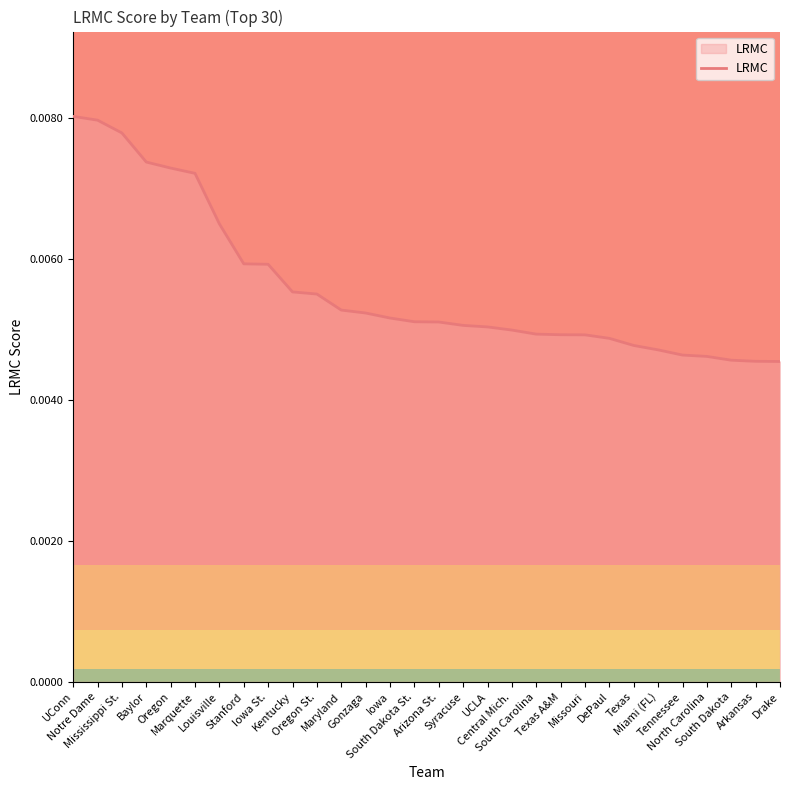

Rank the categories by value from lowest to highest.

Drake, Arkansas, South Dakota, North Carolina, Tennessee, Miami (FL), Texas, DePaul, Missouri, Texas A&M, South Carolina, Central Mich., UCLA, Syracuse, Arizona St., South Dakota St., Iowa, Gonzaga, Maryland, Oregon St., Kentucky, Iowa St., Stanford, Louisville, Marquette, Oregon, Baylor, Mississippi St., Notre Dame, UConn